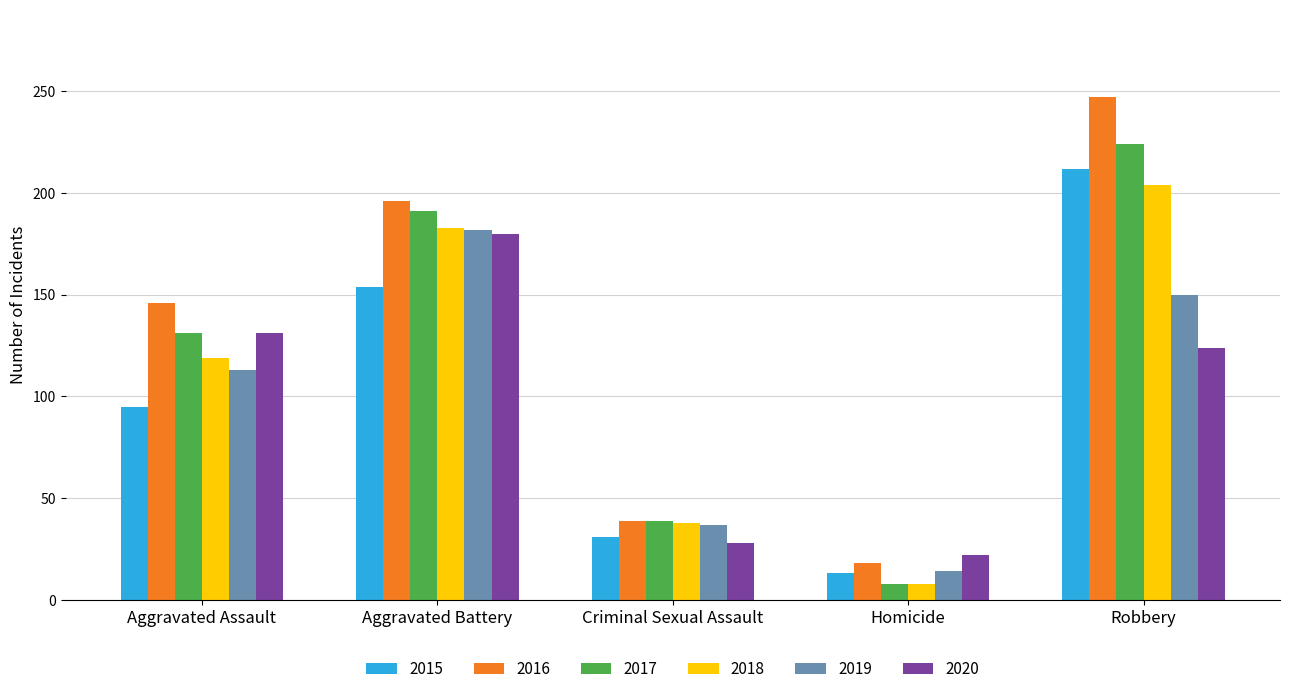

Which series has the widest spread of values?

2016